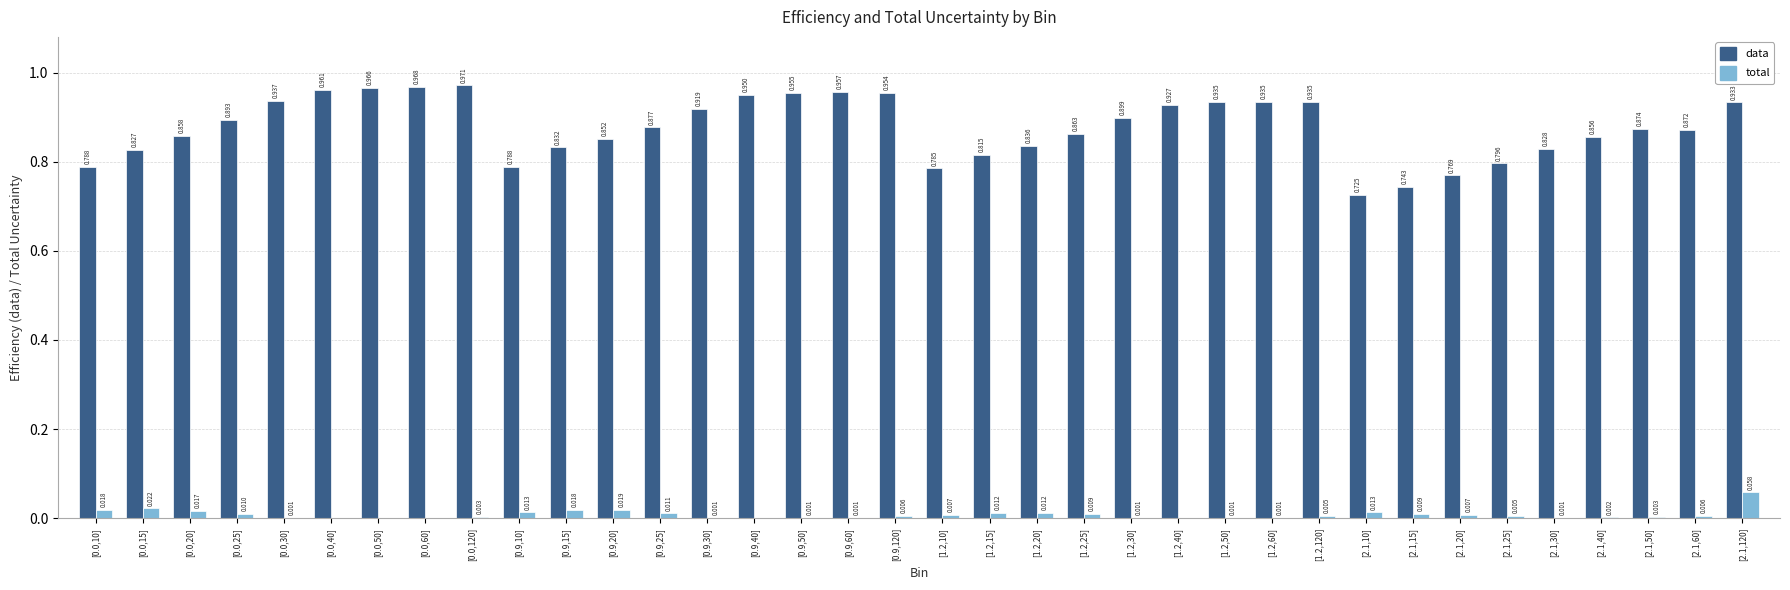

Which series has the largest total across all categories?

data